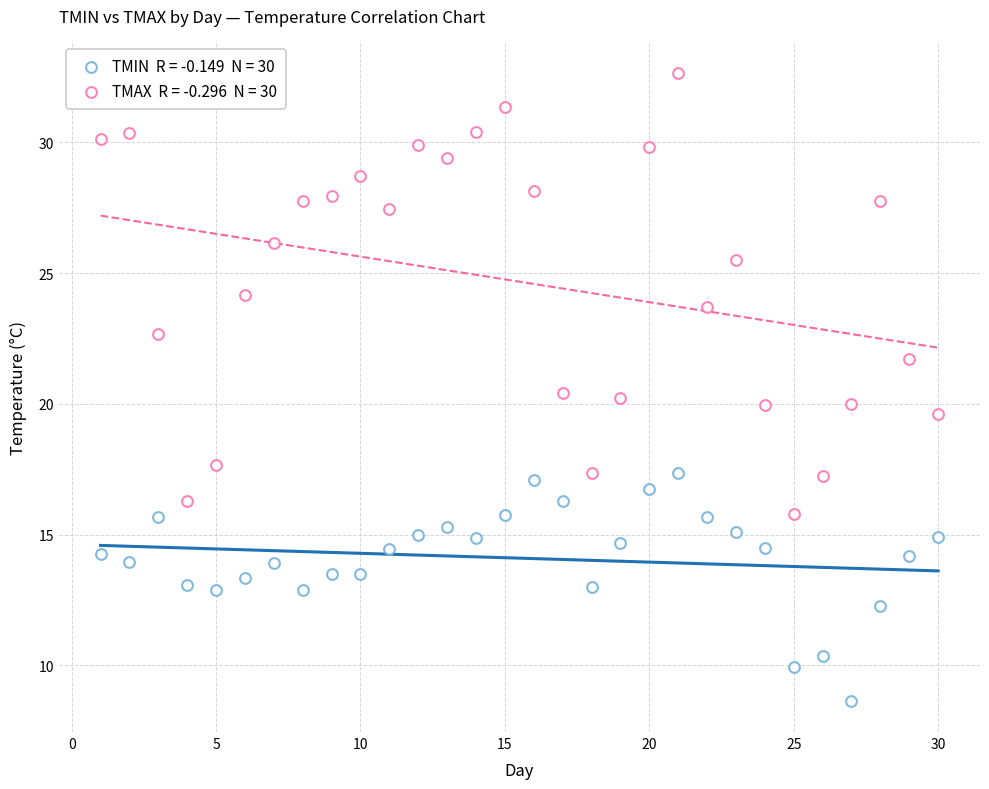

How many data points are displayed?

60